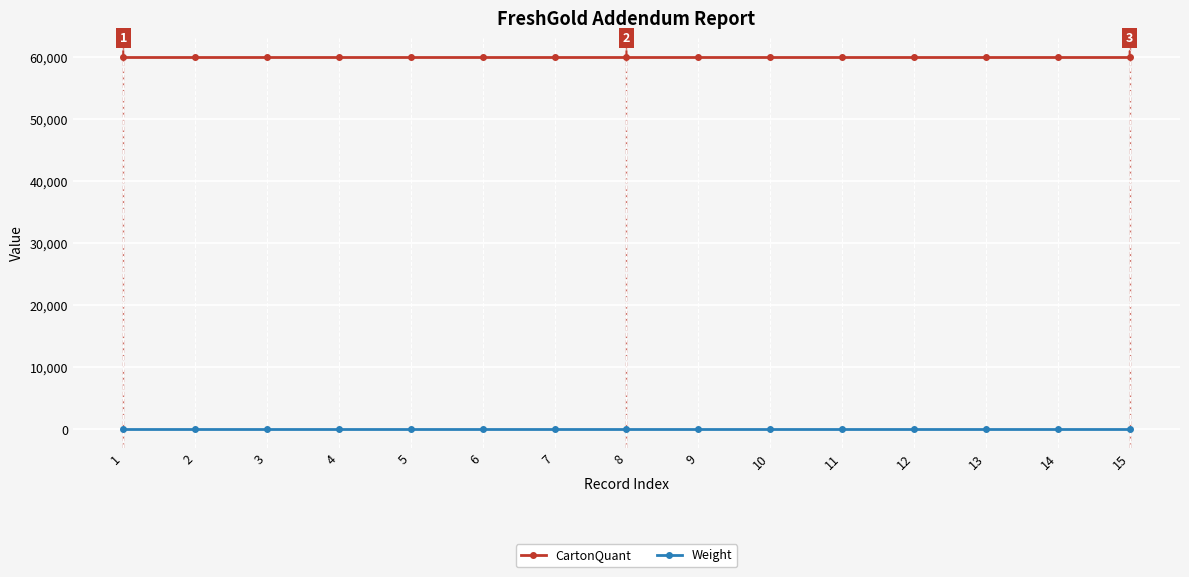

Which series has the largest total across all categories?

CartonQuant